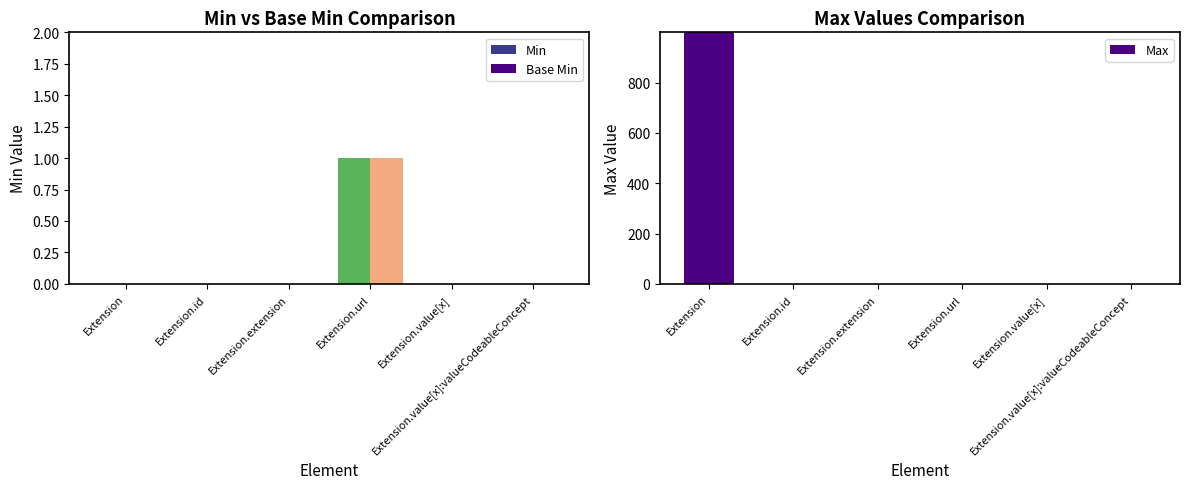

What position from the left is Extension?

1